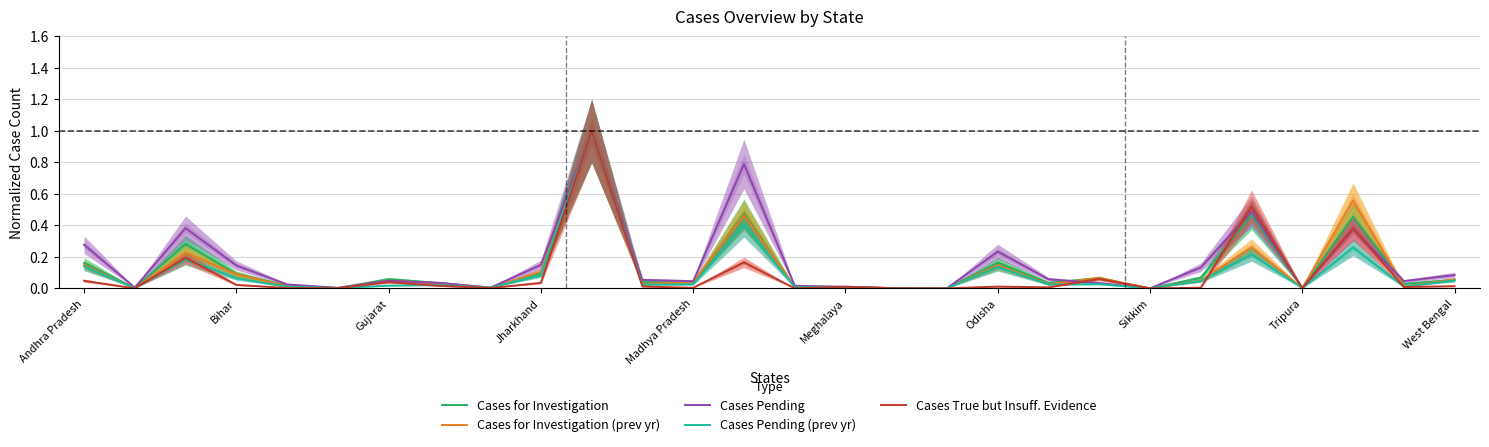

Count the number of data series in this chart.

5